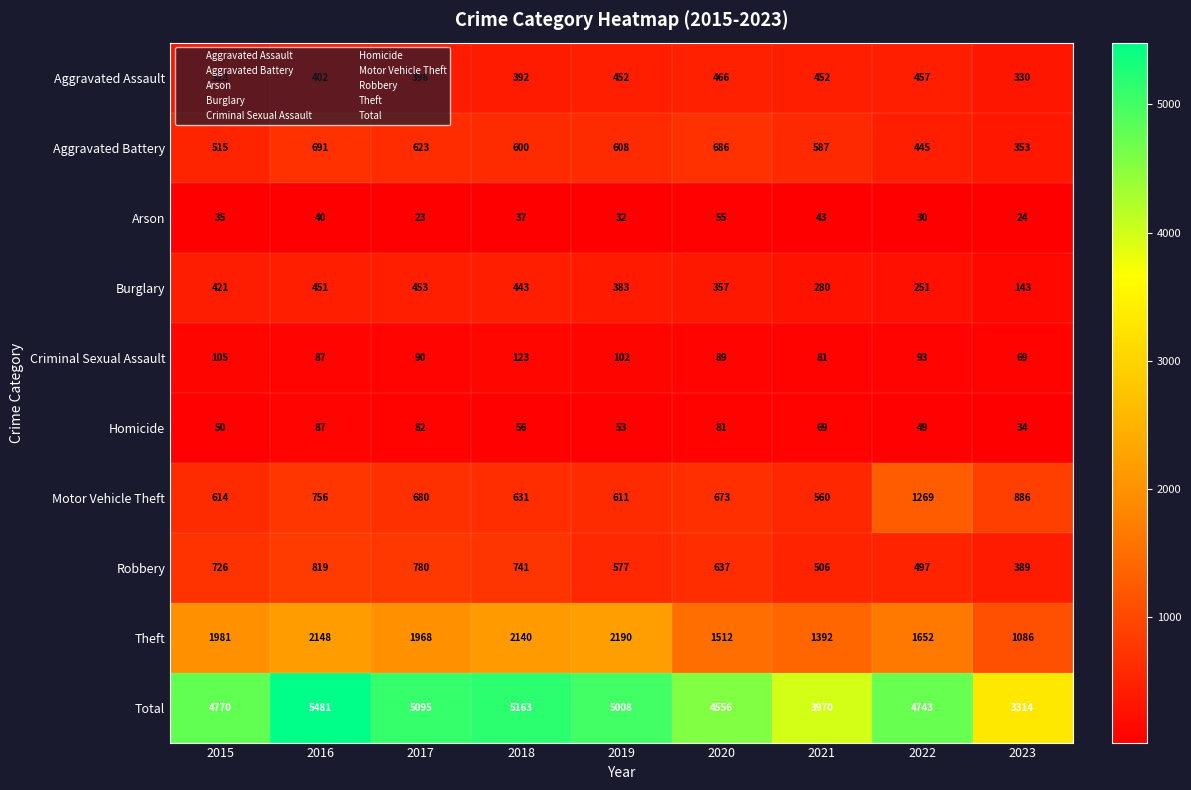

What is the average value of the Criminal Sexual Assault series?

93